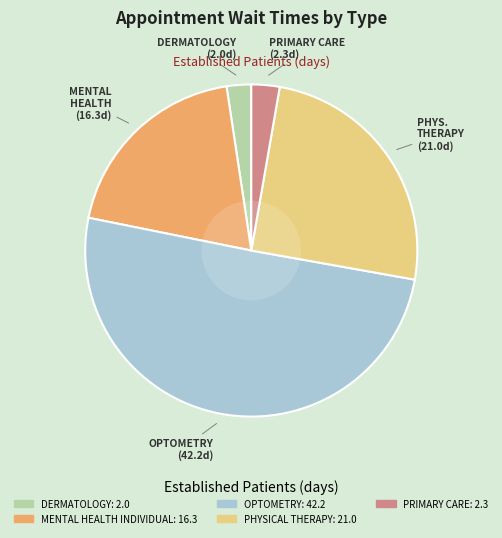

Is there any slice that represents more than half of the pie?

Yes